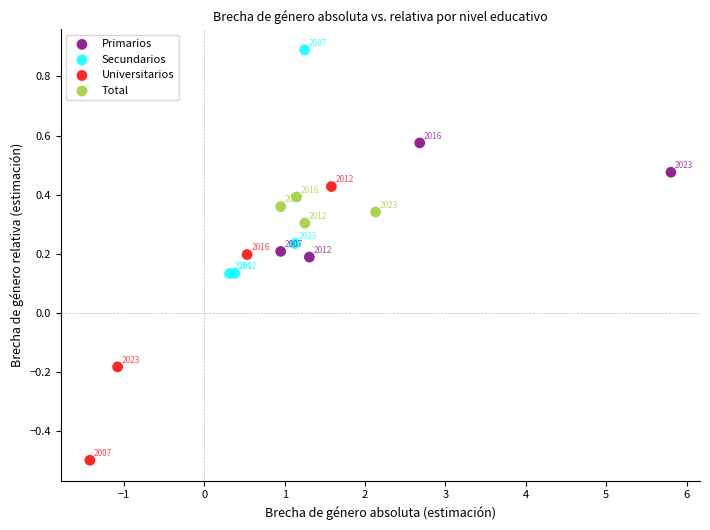

Which series reaches the maximum Y coordinate?

Secundarios